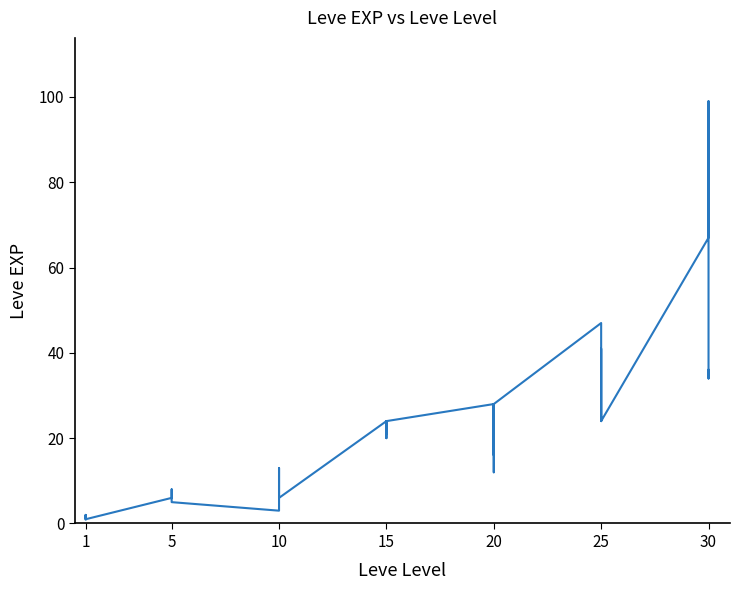

What is the sum of all values?

809